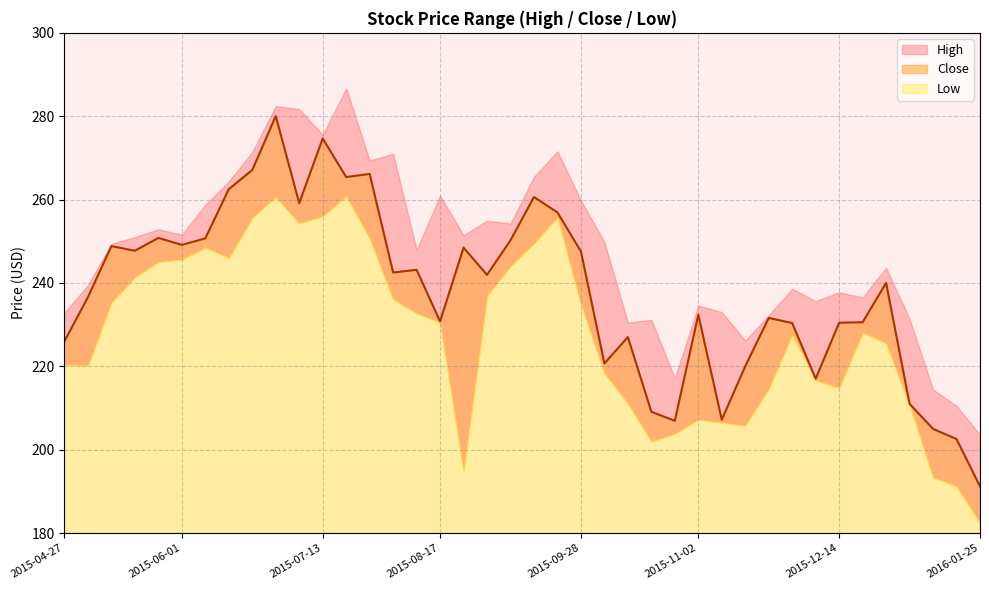

What is the maximum value for High?

286.6